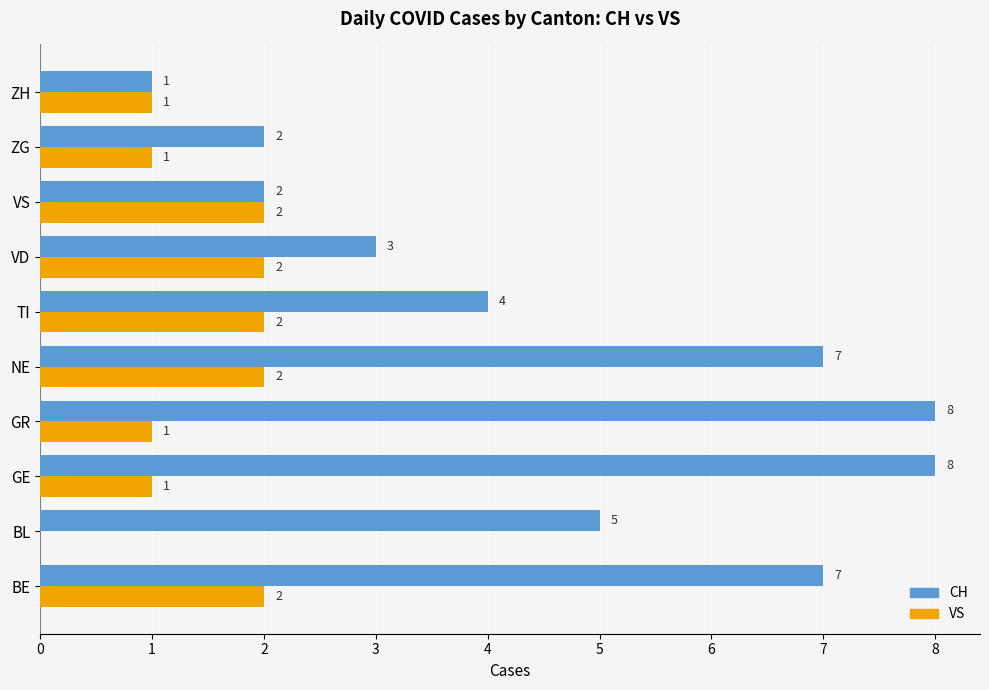

Count the number of categories in the chart.

10